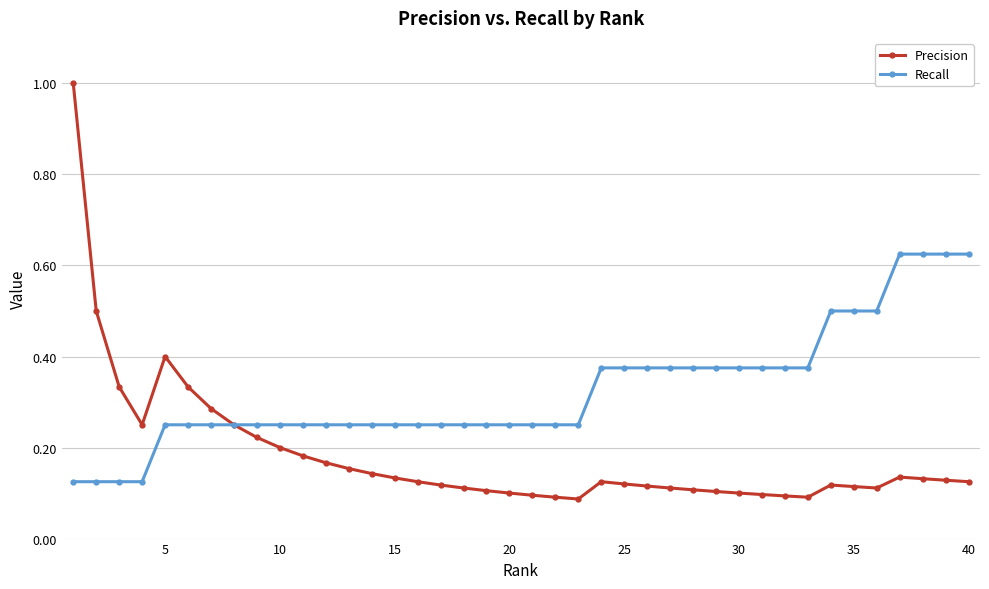

What is the highest value of the Precision series?

1.0